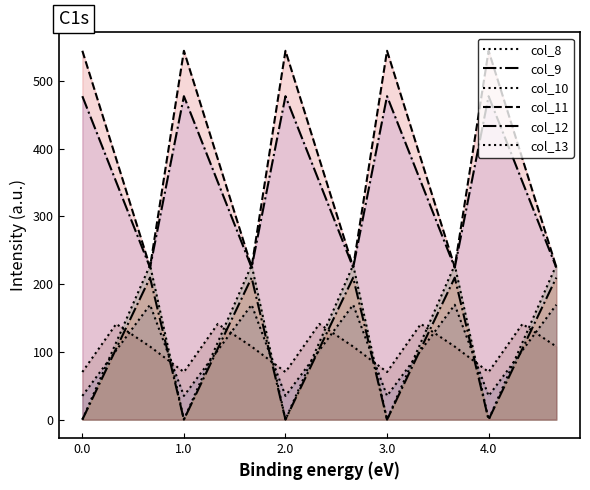

Is the value of col_12 at 13 greater than the value of col_10 at 11?

Yes